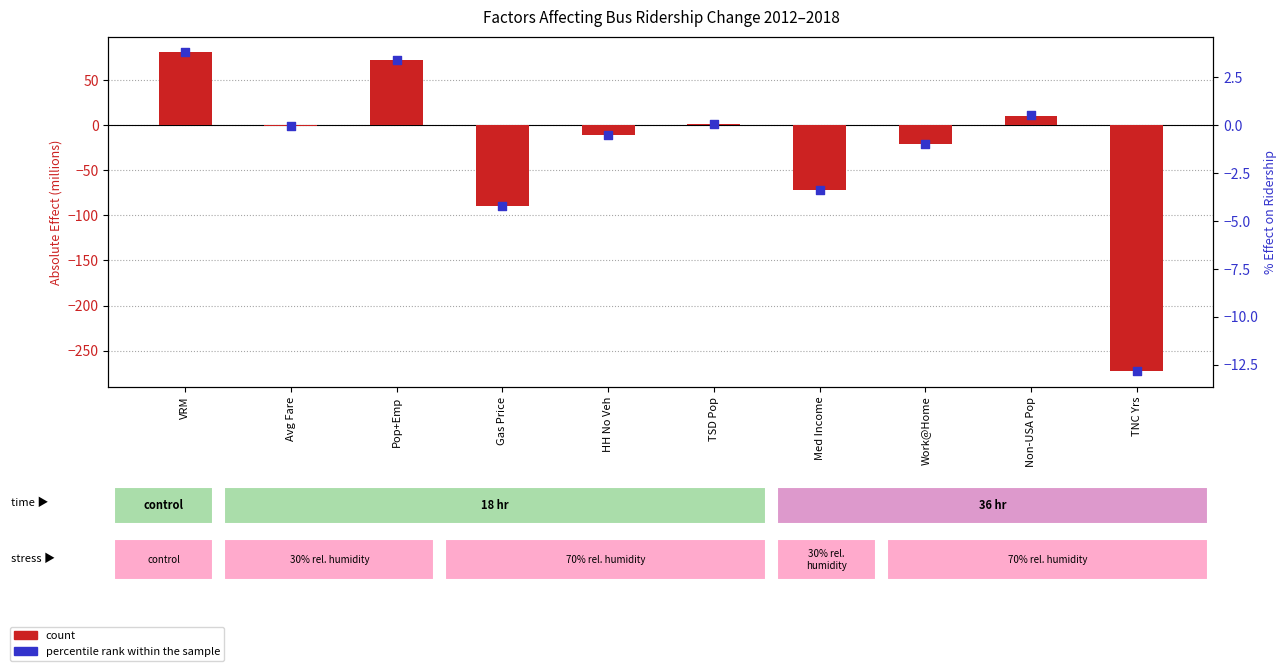

Which series has the widest spread of Y values?

count